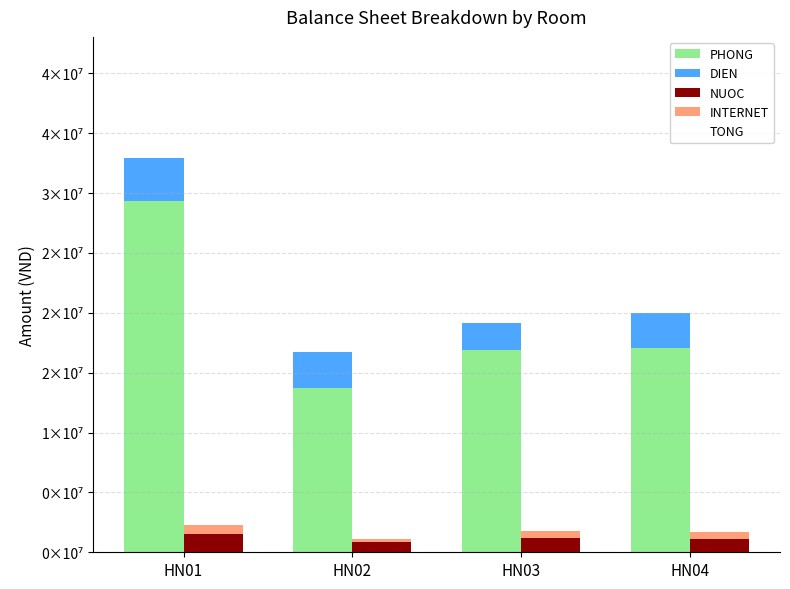

How many series are shown in this chart?

5